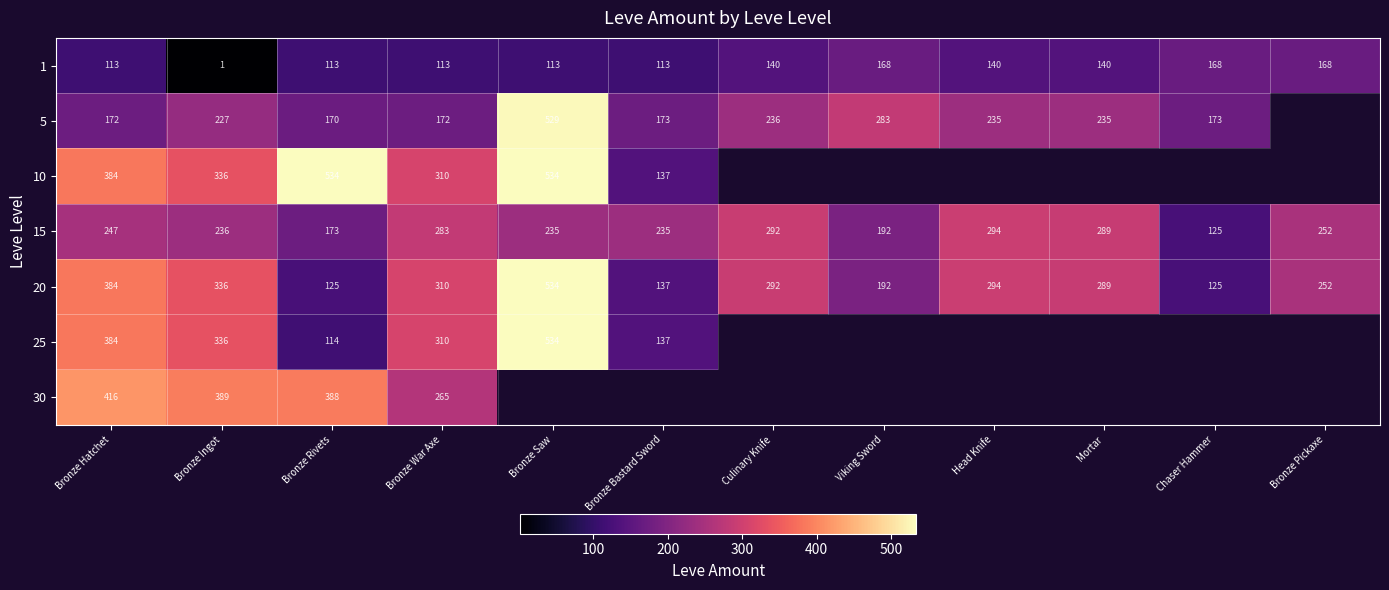

At which label does 20 first exceed 292?

Bronze Hatchet